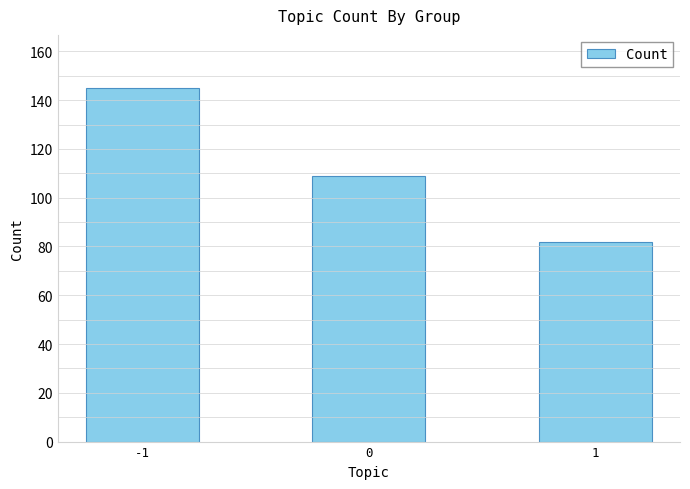

Which has a higher value, -1 or 0?

-1